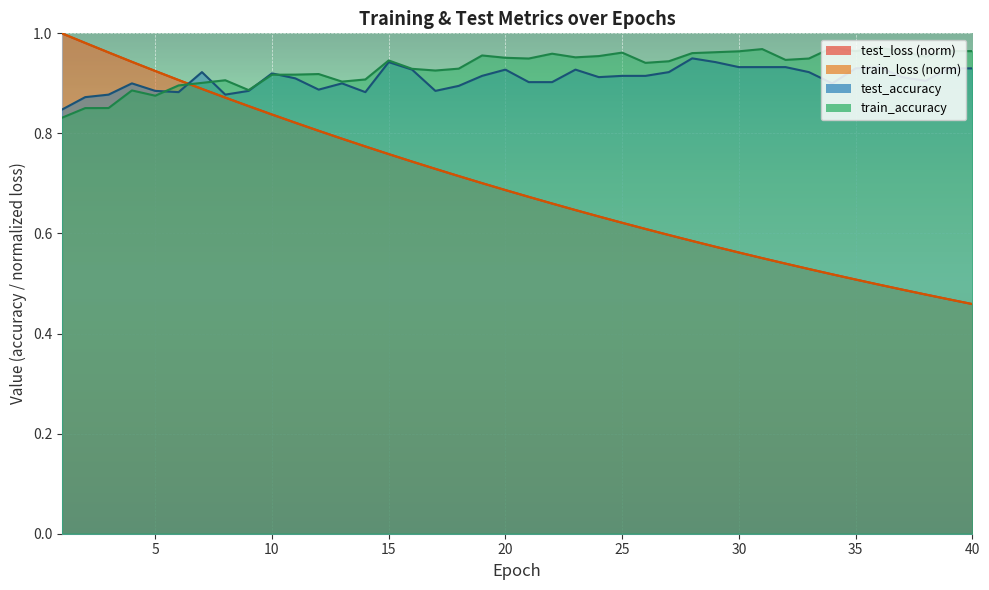

What is the lowest value of the test_accuracy series?

0.8